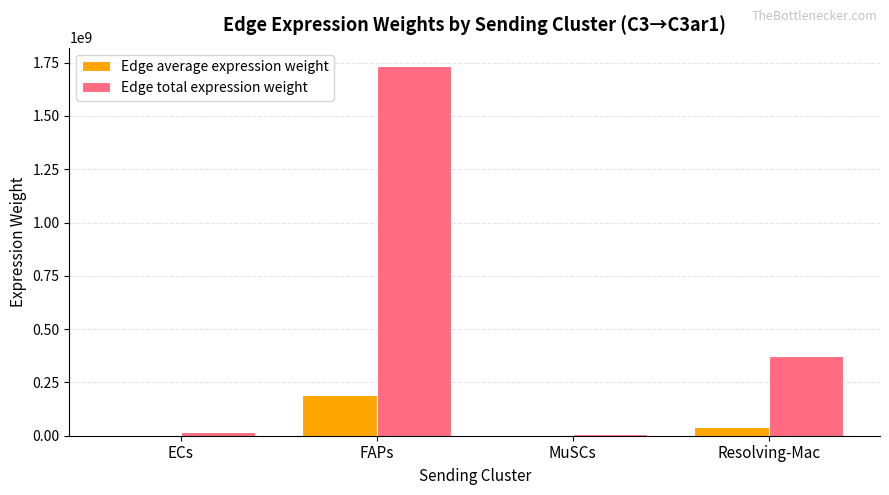

True or false: Edge average expression weight has a value of 129665561.4 at FAPs.

False